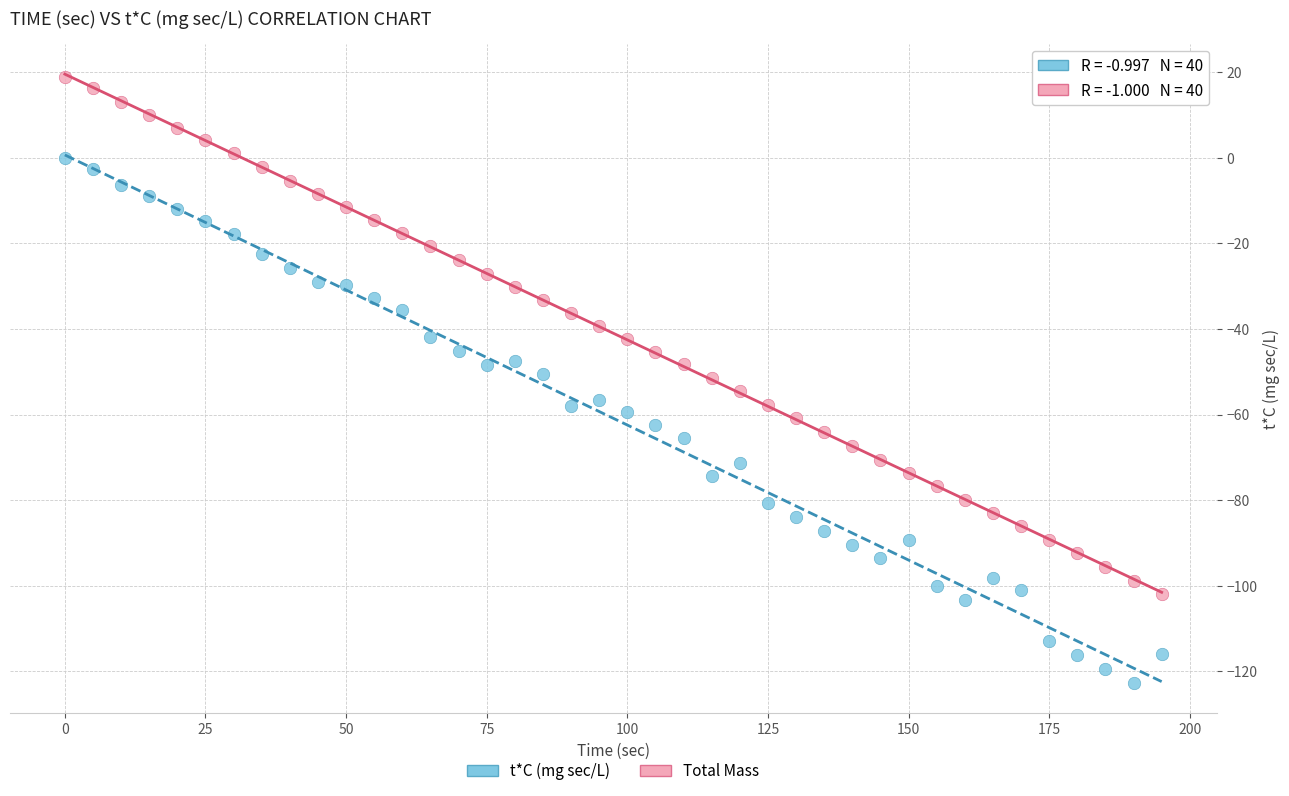

Which series contains the lowest Y value?

t*C (mg sec/L)